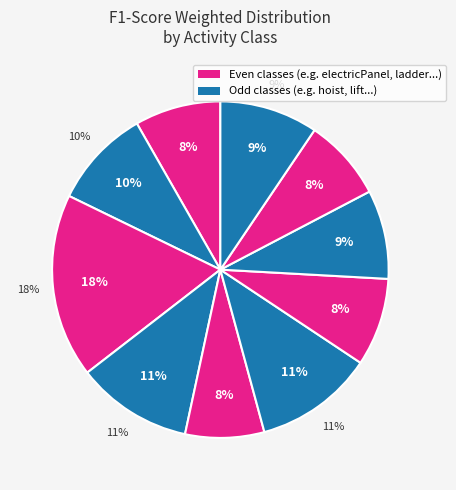

Does stand account for over 50% of the chart?

No